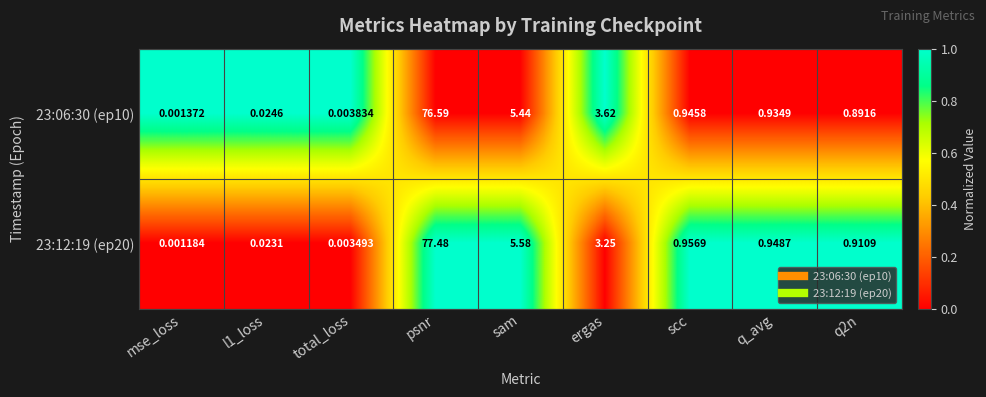

Rank the series at total_loss from lowest to highest value.

23:12:19 (ep20), 23:06:30 (ep10)